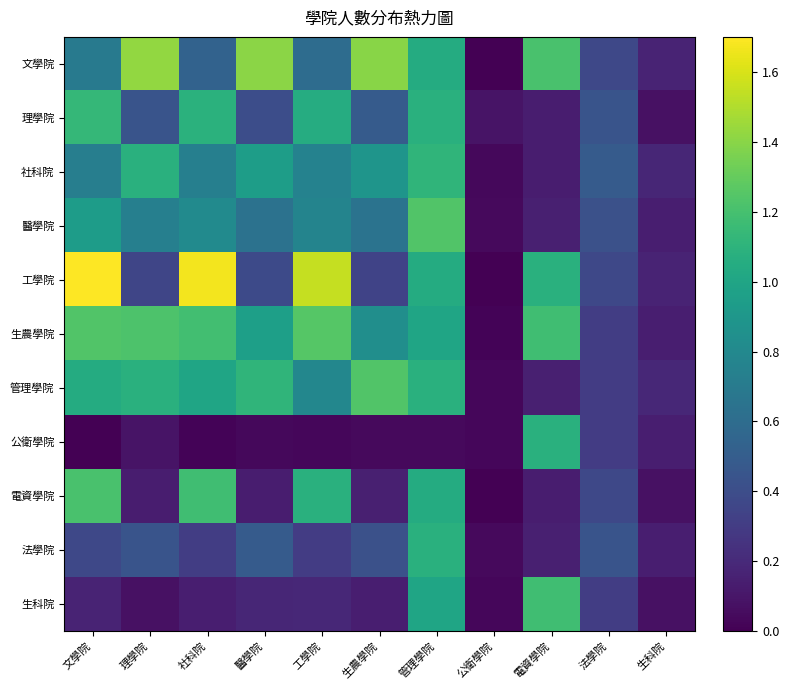

Reading left to right, transcribe all the data shown in this chart.

文學院: 文學院=0.7	理學院=1.4	社科院=0.5	醫學院=1.4	工學院=0.6	生農學院=1.4	管理學院=1.0	公衛學院=0.0	電資學院=1.2	法學院=0.4	生科院=0.2
理學院: 文學院=1.1	理學院=0.4	社科院=1.1	醫學院=0.4	工學院=1.1	生農學院=0.5	管理學院=1.1	公衛學院=0.1	電資學院=0.1	法學院=0.4	生科院=0.1
社科院: 文學院=0.7	理學院=1.1	社科院=0.7	醫學院=0.9	工學院=0.8	生農學院=0.9	管理學院=1.1	公衛學院=0.0	電資學院=0.1	法學院=0.5	生科院=0.2
醫學院: 文學院=0.9	理學院=0.7	社科院=0.8	醫學院=0.6	工學院=0.8	生農學院=0.6	管理學院=1.2	公衛學院=0.0	電資學院=0.2	法學院=0.4	生科院=0.1
工學院: 文學院=1.7	理學院=0.4	社科院=1.7	醫學院=0.4	工學院=1.5	生農學院=0.3	管理學院=1.0	公衛學院=0.0	電資學院=1.1	法學院=0.4	生科院=0.2
生農學院: 文學院=1.2	理學院=1.2	社科院=1.2	醫學院=1.0	工學院=1.3	生農學院=0.8	管理學院=1.0	公衛學院=0.0	電資學院=1.2	法學院=0.3	生科院=0.1
管理學院: 文學院=1.0	理學院=1.1	社科院=1.0	醫學院=1.1	工學院=0.8	生農學院=1.2	管理學院=1.1	公衛學院=0.0	電資學院=0.2	法學院=0.3	生科院=0.2
公衛學院: 文學院=0.0	理學院=0.1	社科院=0.0	醫學院=0.0	工學院=0.0	生農學院=0.0	管理學院=0.0	公衛學院=0.0	電資學院=1.1	法學院=0.3	生科院=0.1
電資學院: 文學院=1.2	理學院=0.1	社科院=1.2	醫學院=0.1	工學院=1.1	生農學院=0.2	管理學院=1.0	公衛學院=0.0	電資學院=0.1	法學院=0.4	生科院=0.1
法學院: 文學院=0.4	理學院=0.4	社科院=0.3	醫學院=0.5	工學院=0.3	生農學院=0.4	管理學院=1.1	公衛學院=0.0	電資學院=0.2	法學院=0.4	生科院=0.1
生科院: 文學院=0.2	理學院=0.1	社科院=0.1	醫學院=0.2	工學院=0.2	生農學院=0.1	管理學院=1.0	公衛學院=0.0	電資學院=1.2	法學院=0.3	生科院=0.1